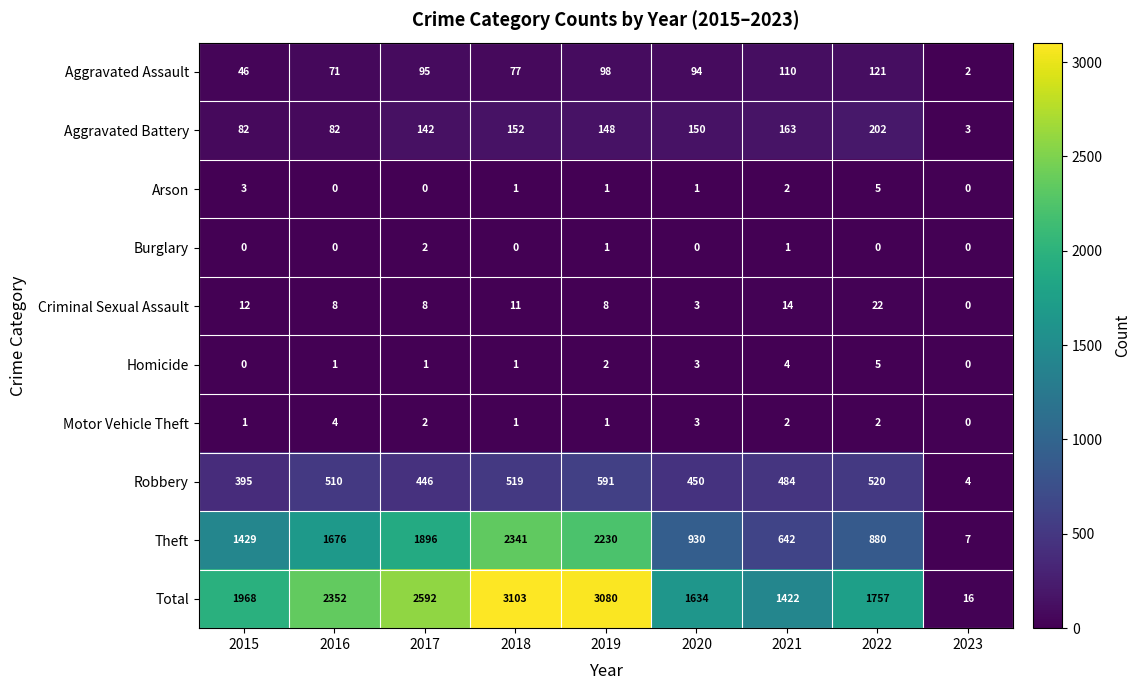

Is it true that Aggravated Battery equals 124 at 2016?

False